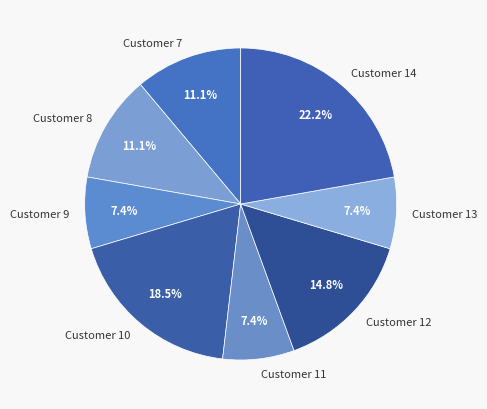

To the nearest percent, what is the difference between the Customer 14 and Customer 12 slice percentages?

7%